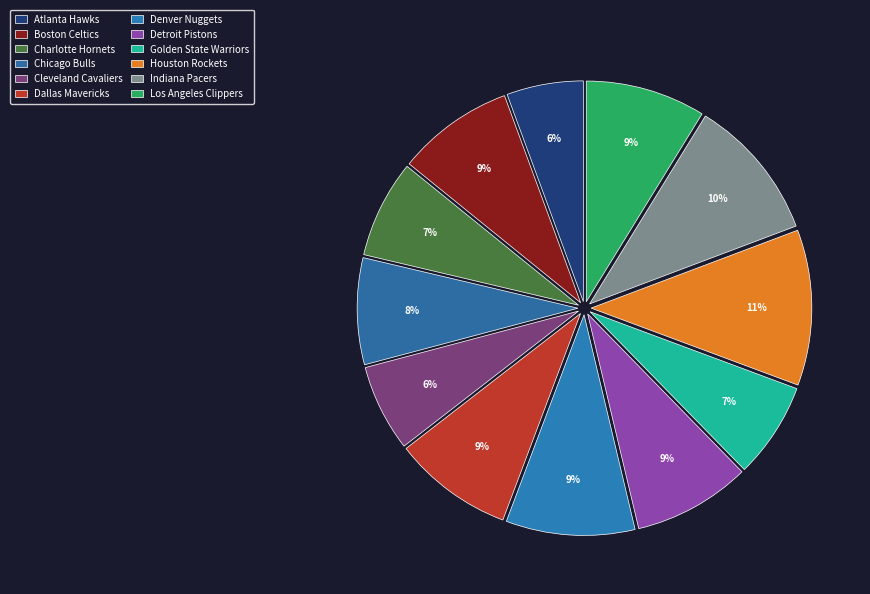

To the nearest percent, what percentage of the pie is Atlanta Hawks?

6%